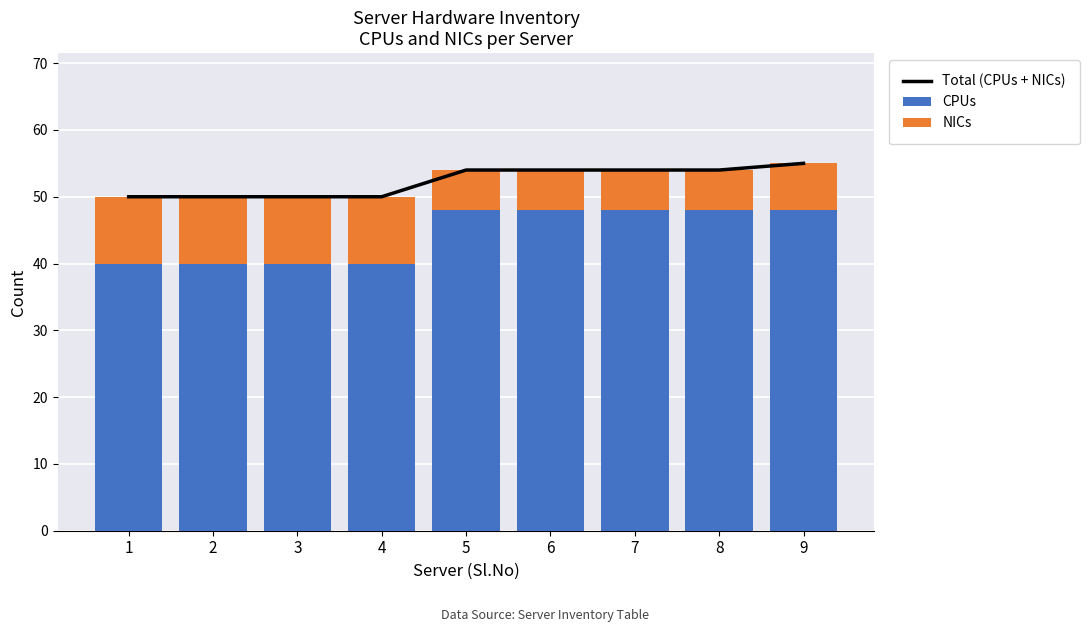

List the labels in order of CPUs value, largest first.

5, 6, 7, 8, 9, 1, 2, 3, 4